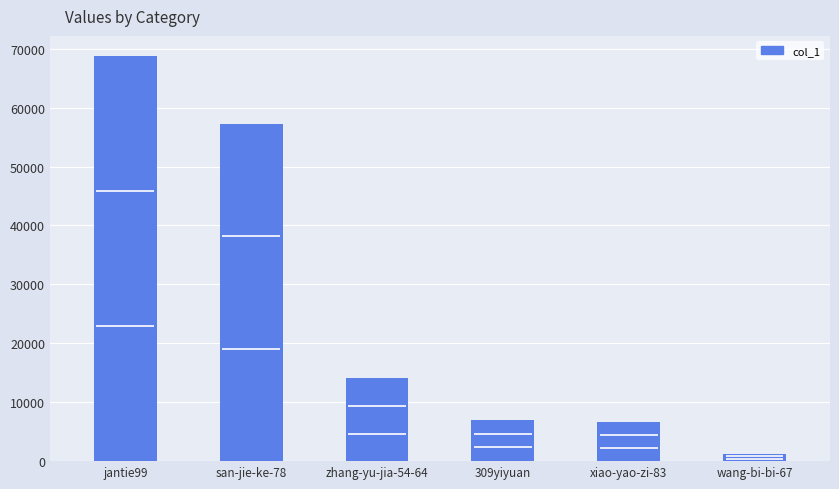

What is the sum of the values at san-jie-ke-78 and zhang-yu-jia-54-64?

71271